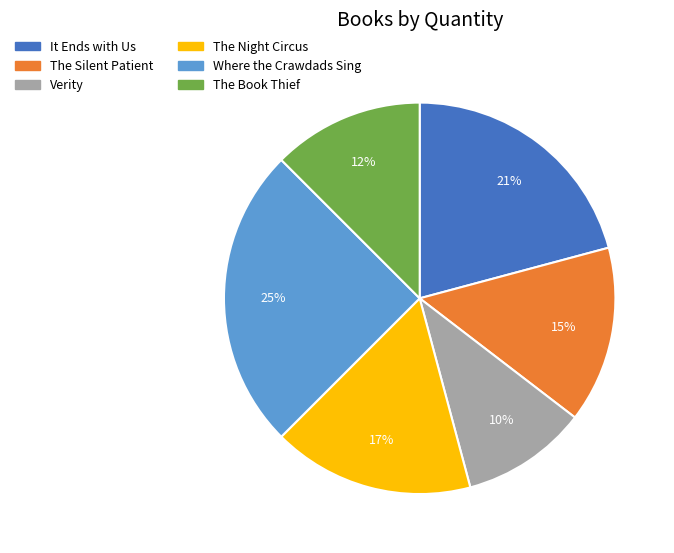

How many segments does this pie chart have?

6